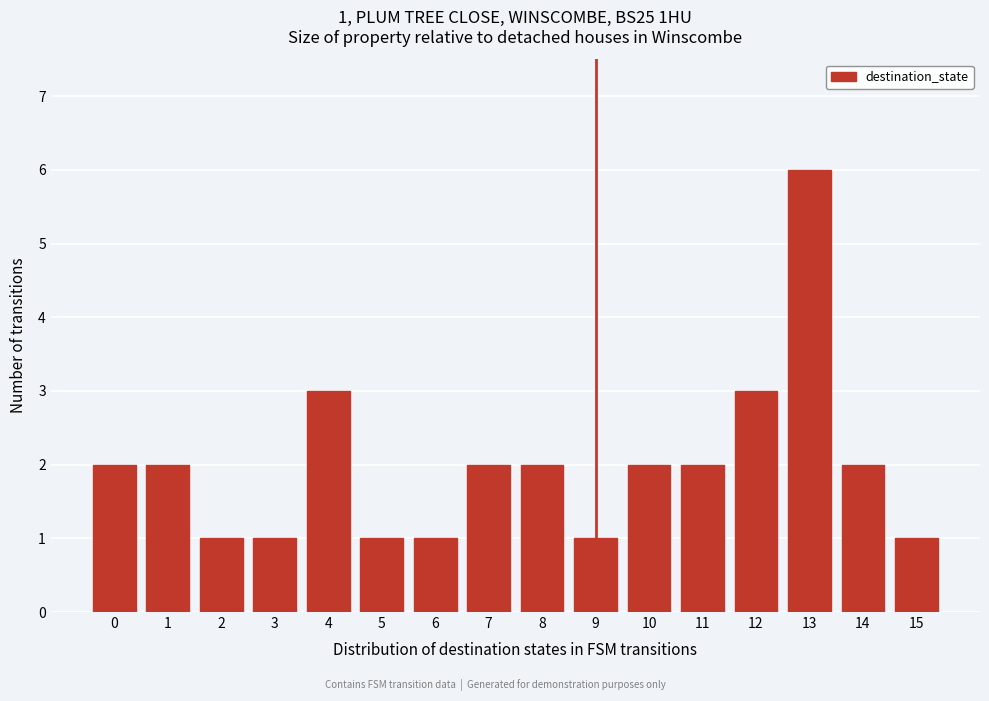

Reading right to left, extract all data points from this chart.

1	2	6	3	2	2	1	2	2	1	1	3	1	1	2	2